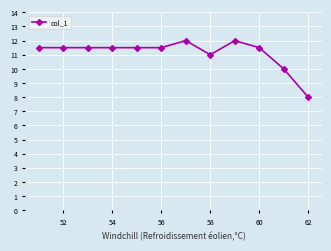

What is the minimum value shown in the chart?

8.0